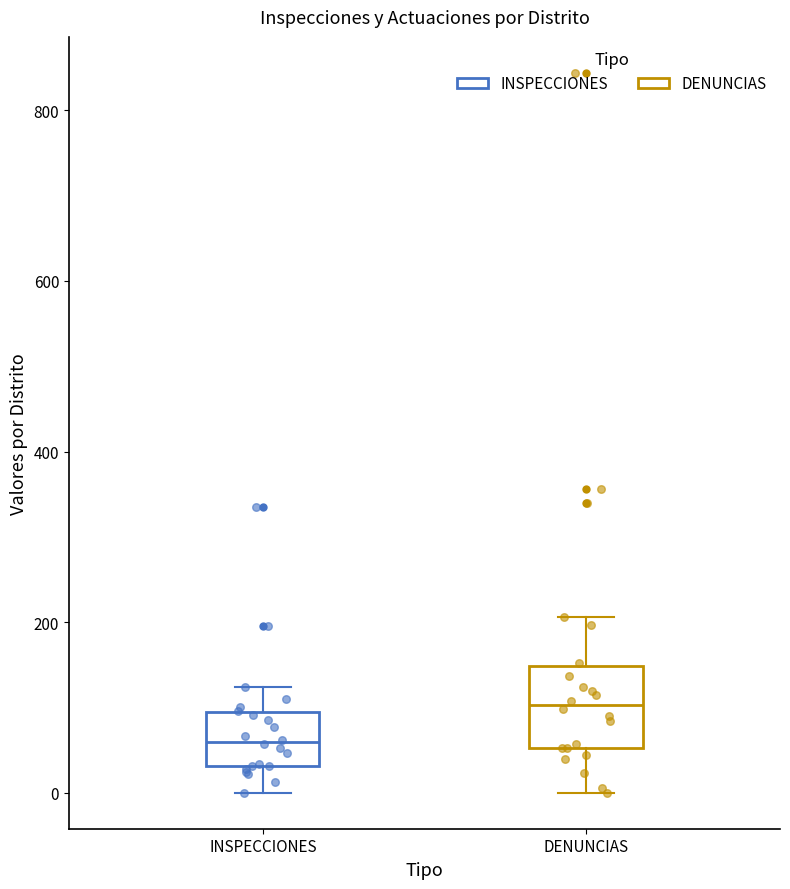

Reading left to right, read every box against the y-axis: the position of its median line, the range the box covers, and the ends of its whiskers. The values are not printed on the chart, so give them approximately, as read against the axis.

INSPECCIONES: median 60, box 40 to 100, whiskers 0 to 120
DENUNCIAS: median 100, box 60 to 140, whiskers 0 to 200